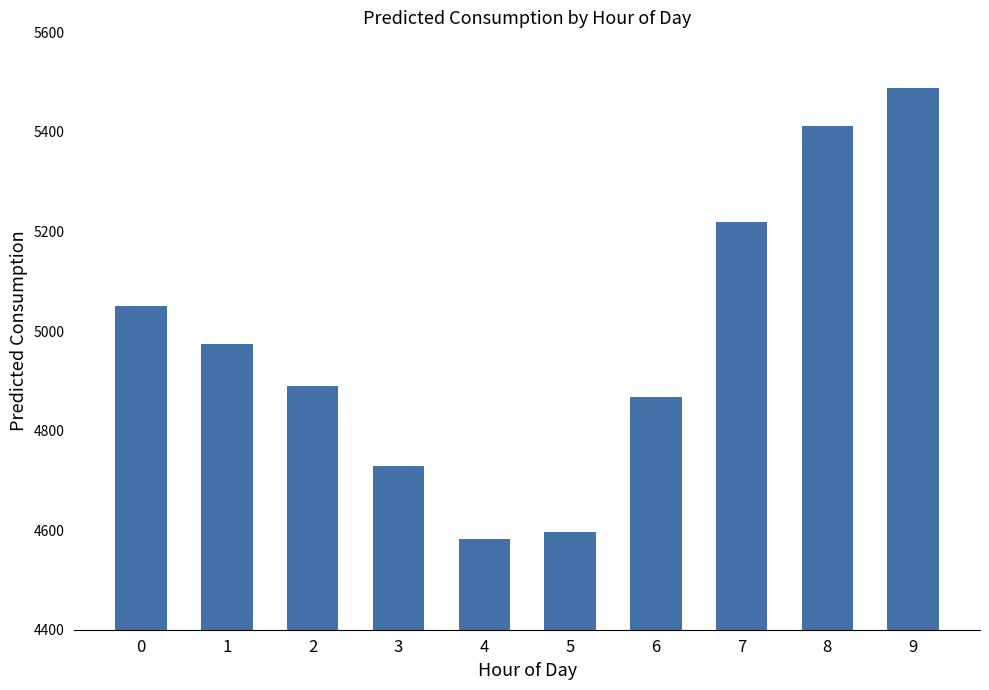

What is the value of the 2nd bar from the left?

4973.0